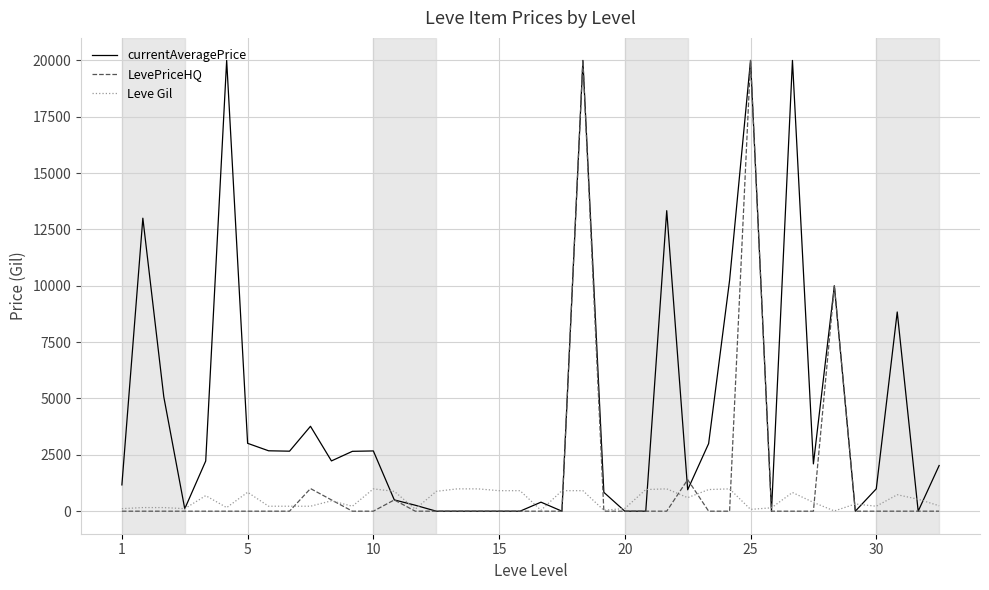

What is the maximum value shown in the chart?

20000.0